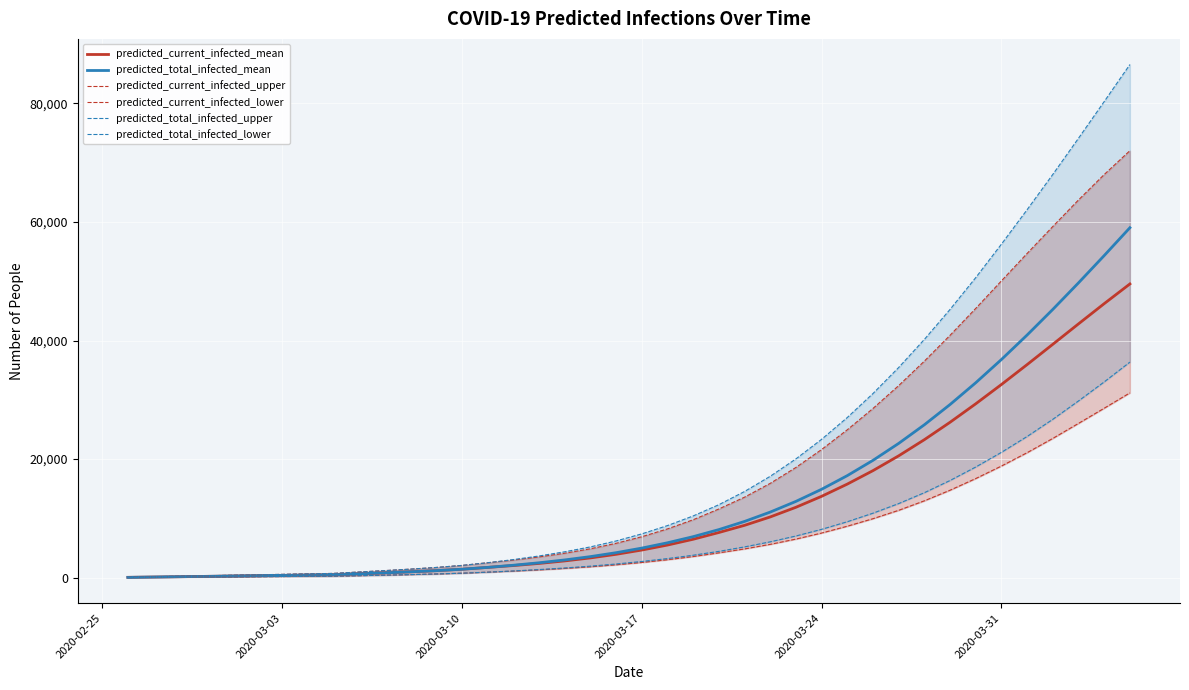

What is the greatest value displayed?

86548